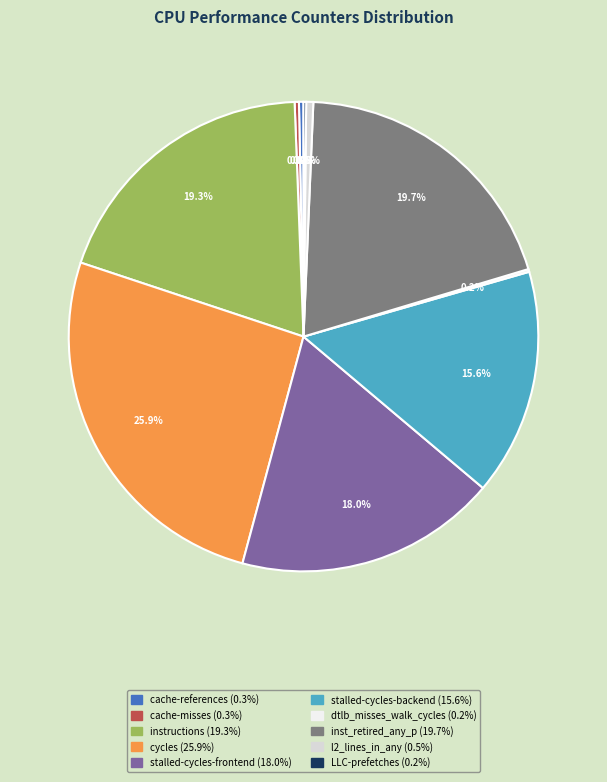

Approximately how many times larger is the value at stalled-cycles-backend (15.6%) compared to inst_retired_any_p (19.7%)?

0.8